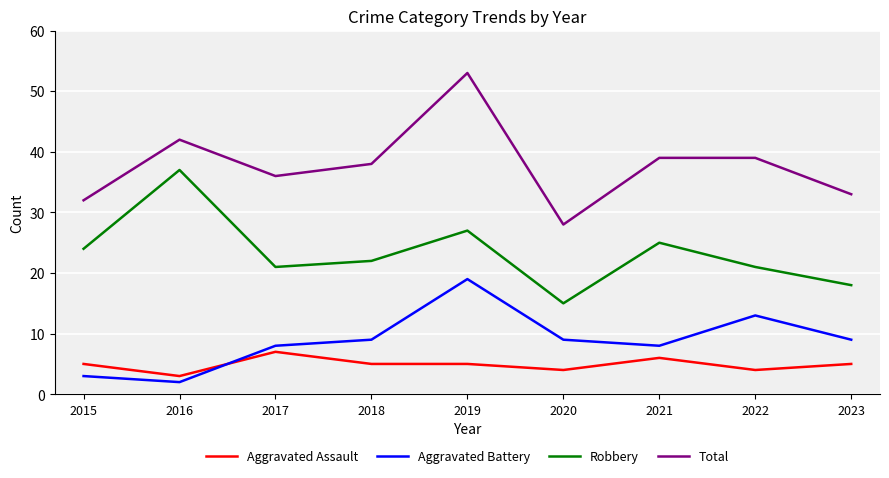

True or false: Aggravated Battery has a value of 12 at 2021.

False